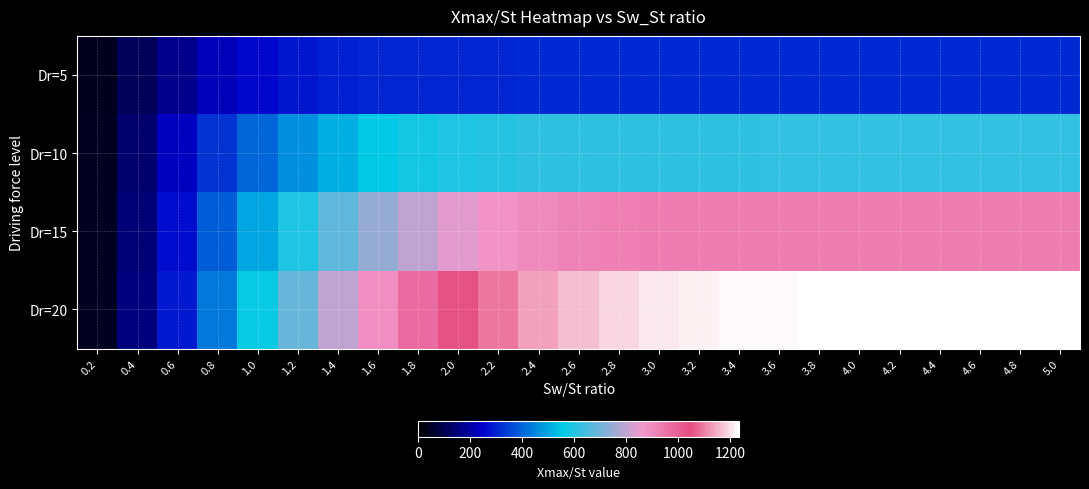

Which series has the largest total across all categories?

Dr=20